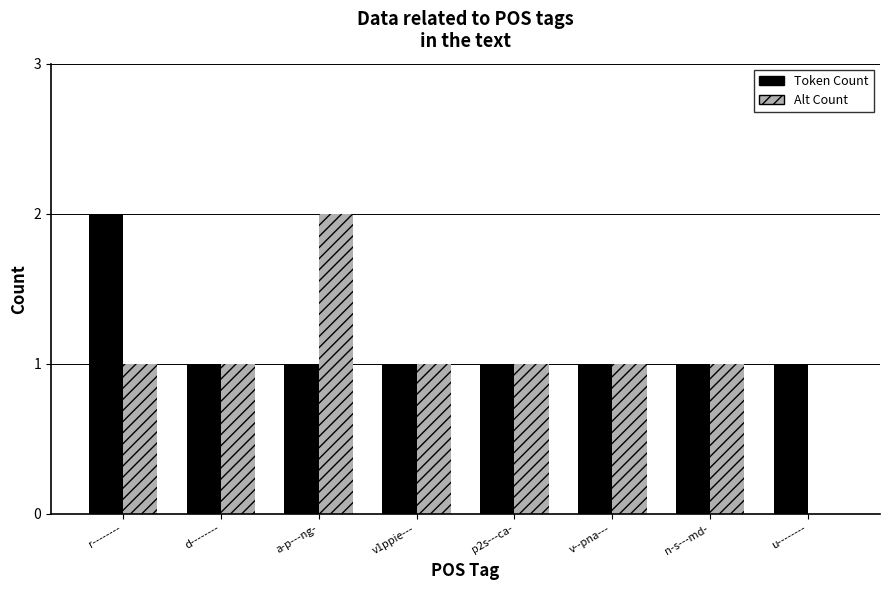

The value of Token Count at n-s---md- is 1. True or false?

True